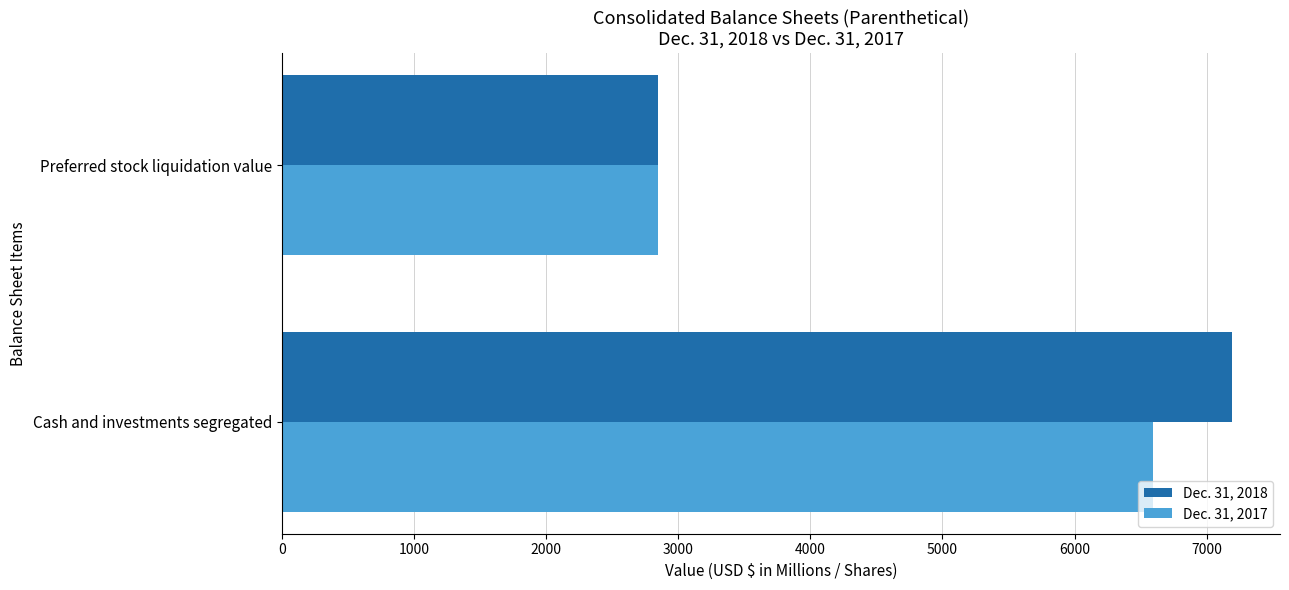

What is the difference between the Dec. 31, 2018 values at Preferred stock liquidation value and Cash and investments segregated?

4345